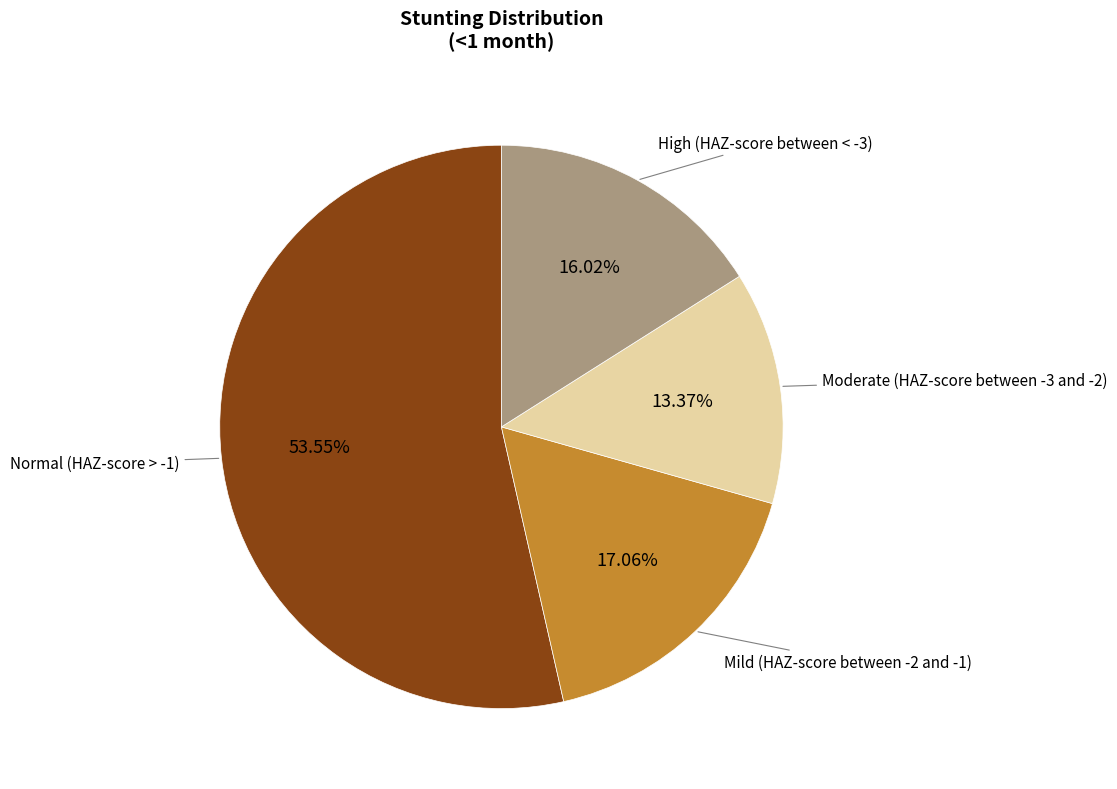

Is there any slice that represents more than half of the pie?

Yes